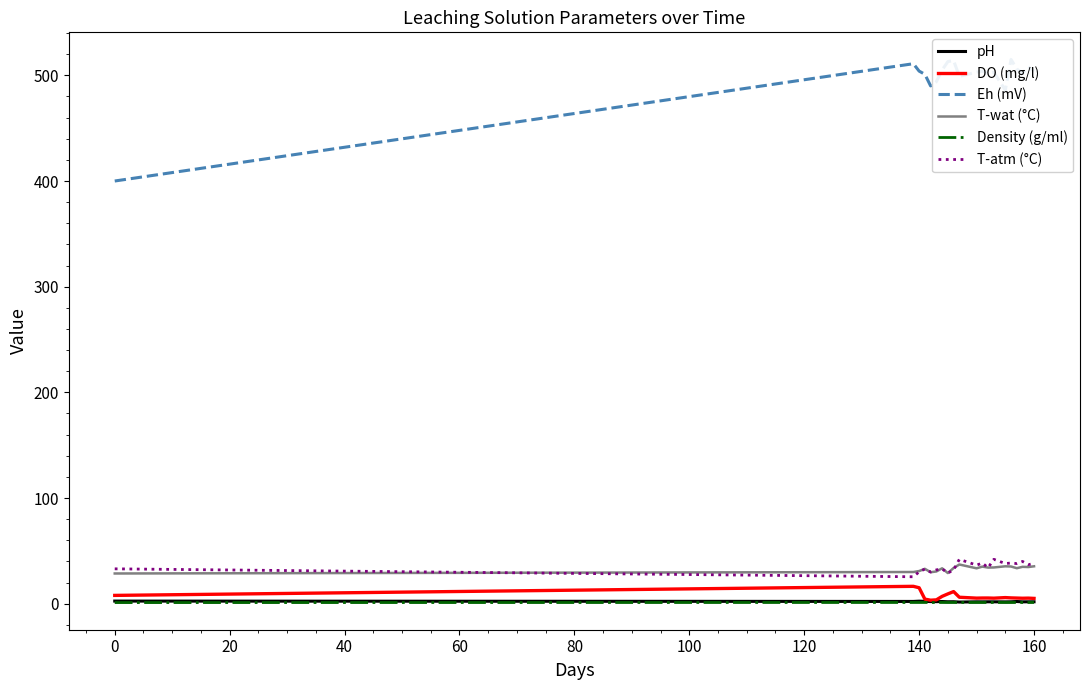

What is the difference between the second highest and second lowest values in the DO (mg/l) series?

11.4